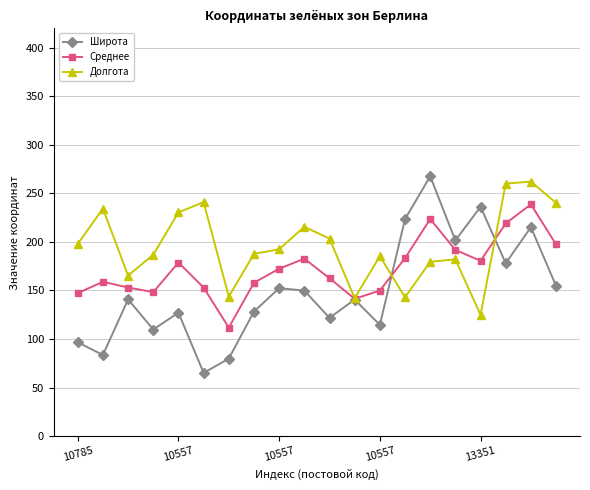

Which series has the largest total across all categories?

Долгота